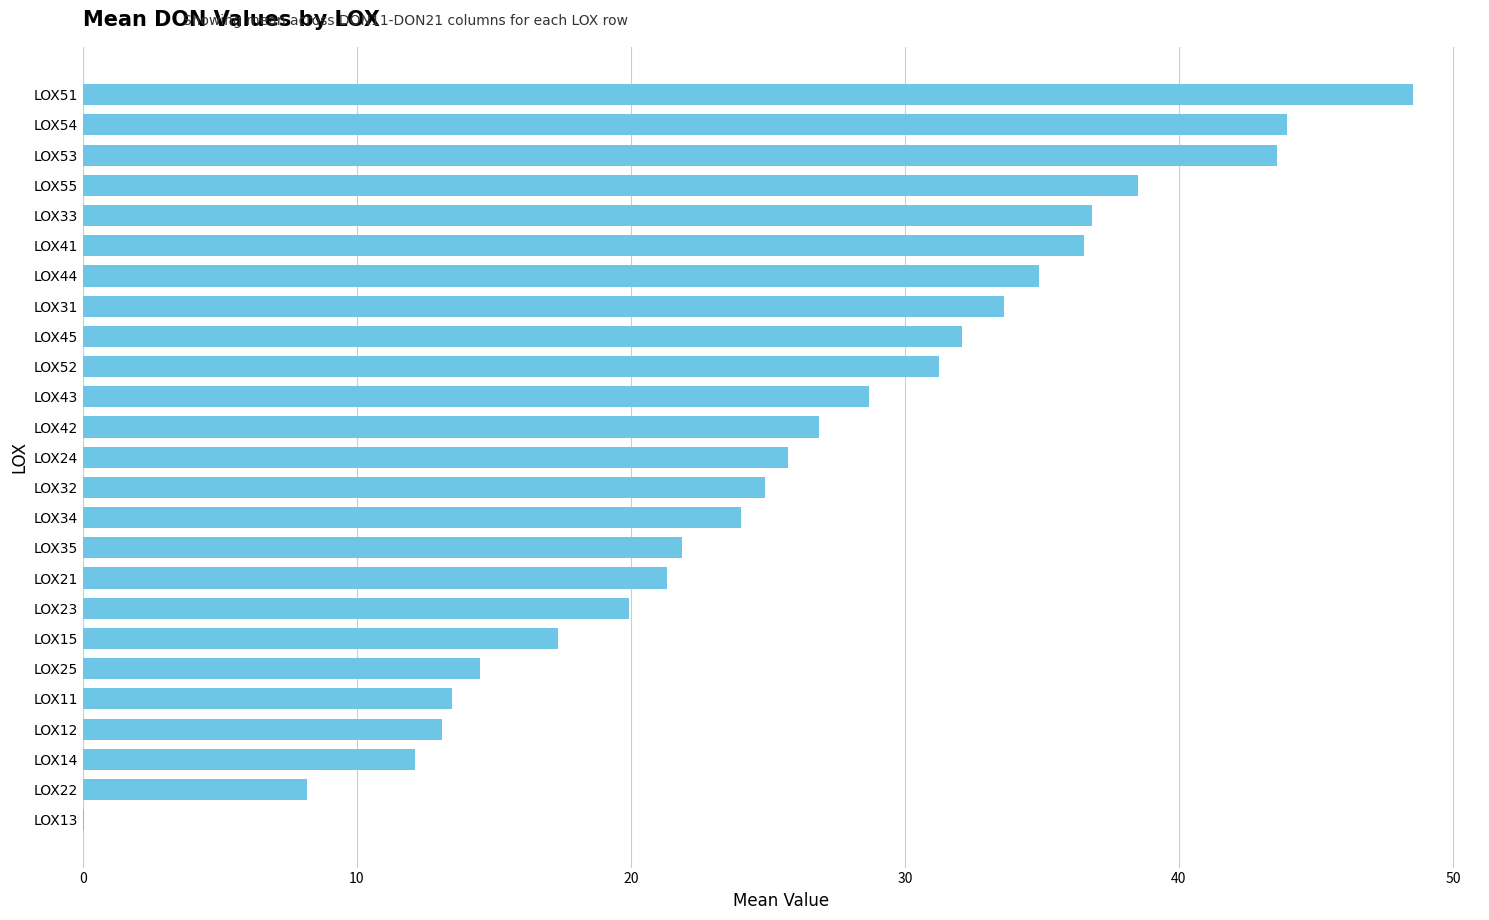

Is it true that the value at LOX35 is 21.9?

True